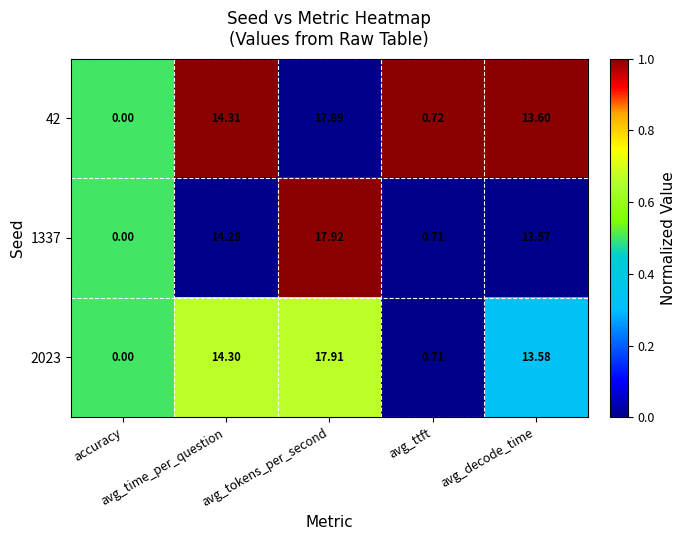

How many data points does each series have?

5